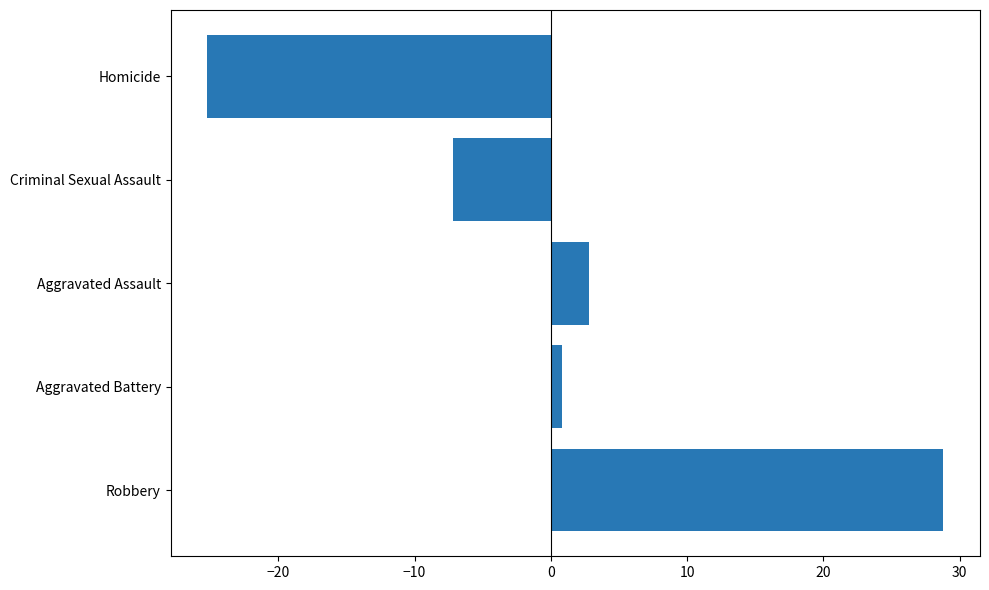

What is the approximate value at Homicide?

-25.2